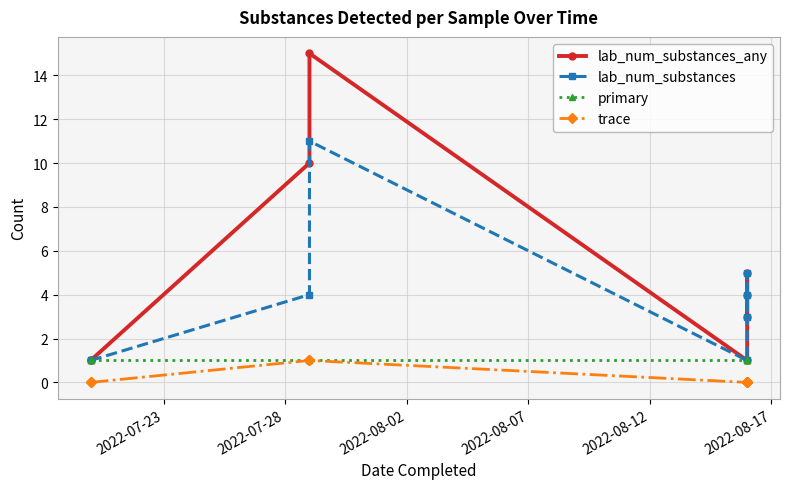

What are all the series names shown in the legend?

lab_num_substances_any, lab_num_substances, primary, trace